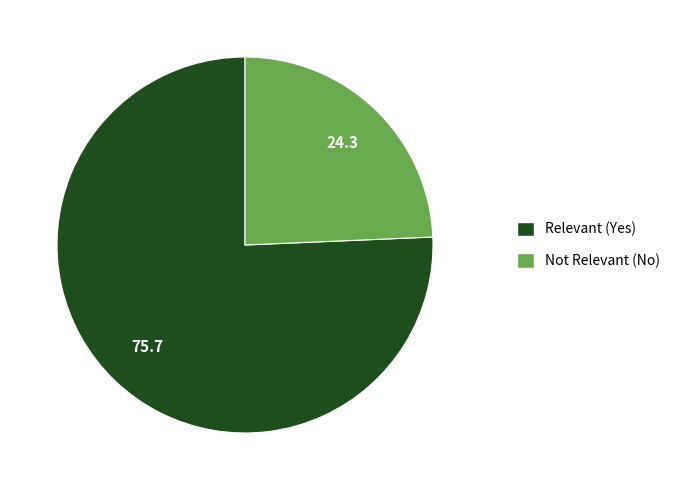

Does Relevant (Yes) represent more than half of the total?

Yes